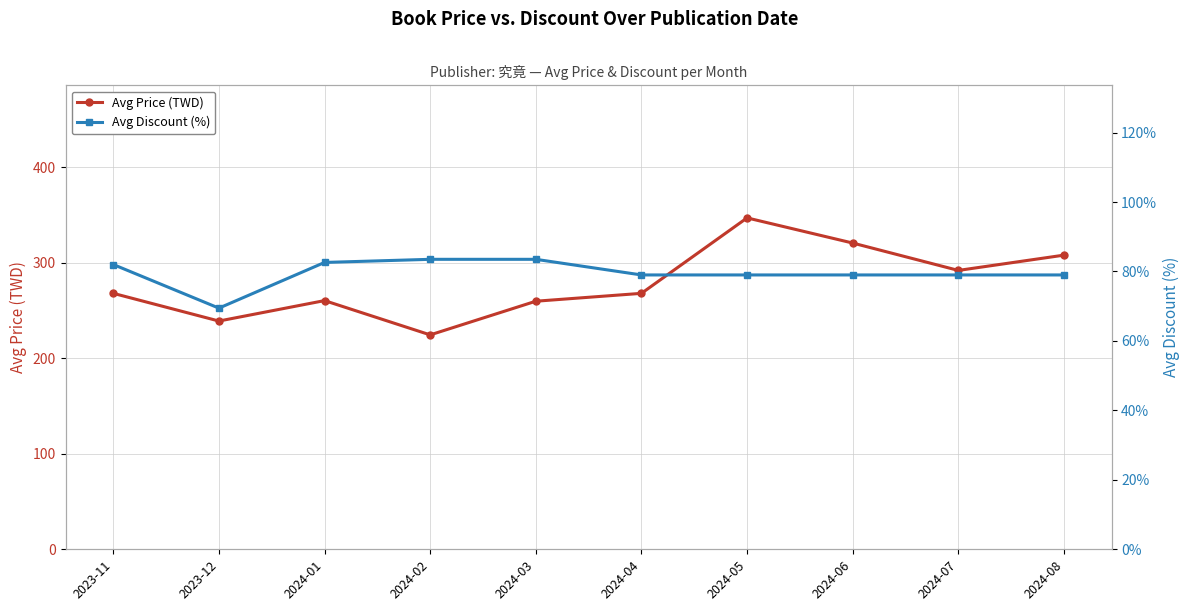

At which label does Avg Discount (%) first exceed 79?

2023-11